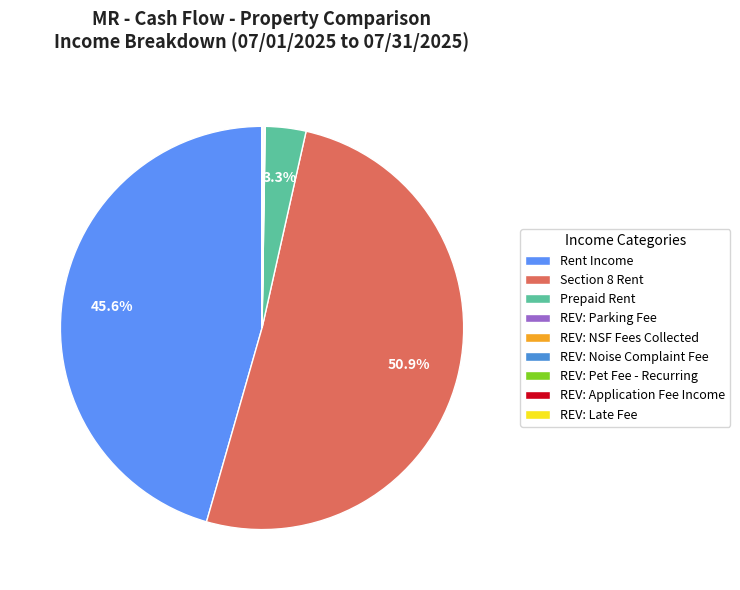

Which category has the biggest portion of the pie?

Section 8 Rent